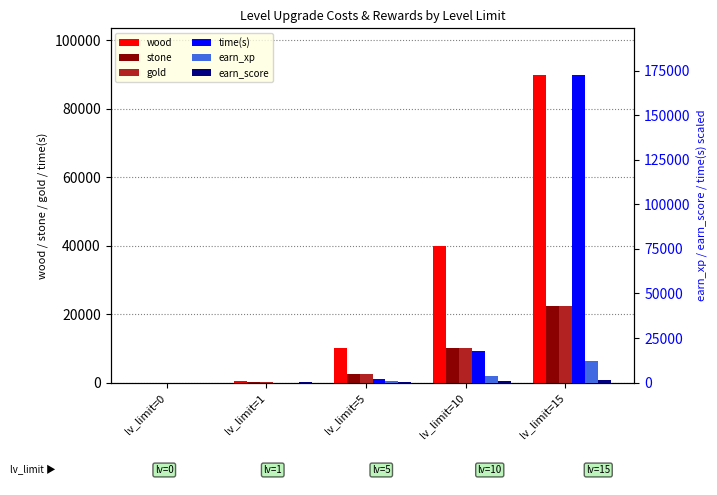

How many bars are there in each group?

6